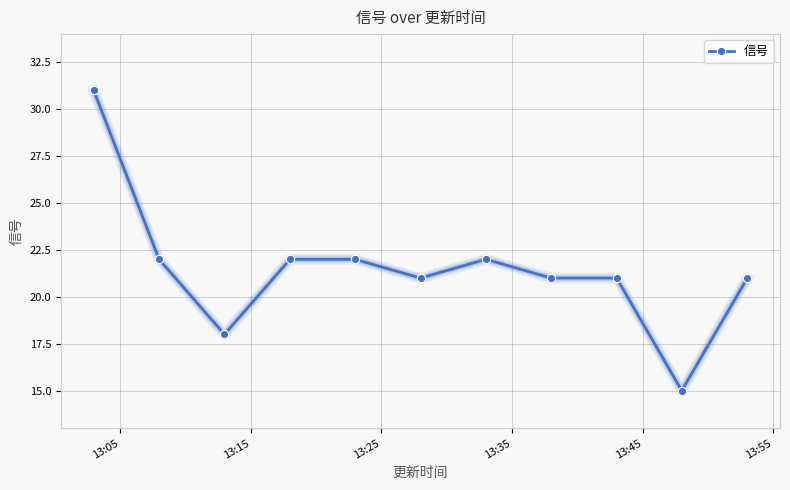

What is the average value?

21